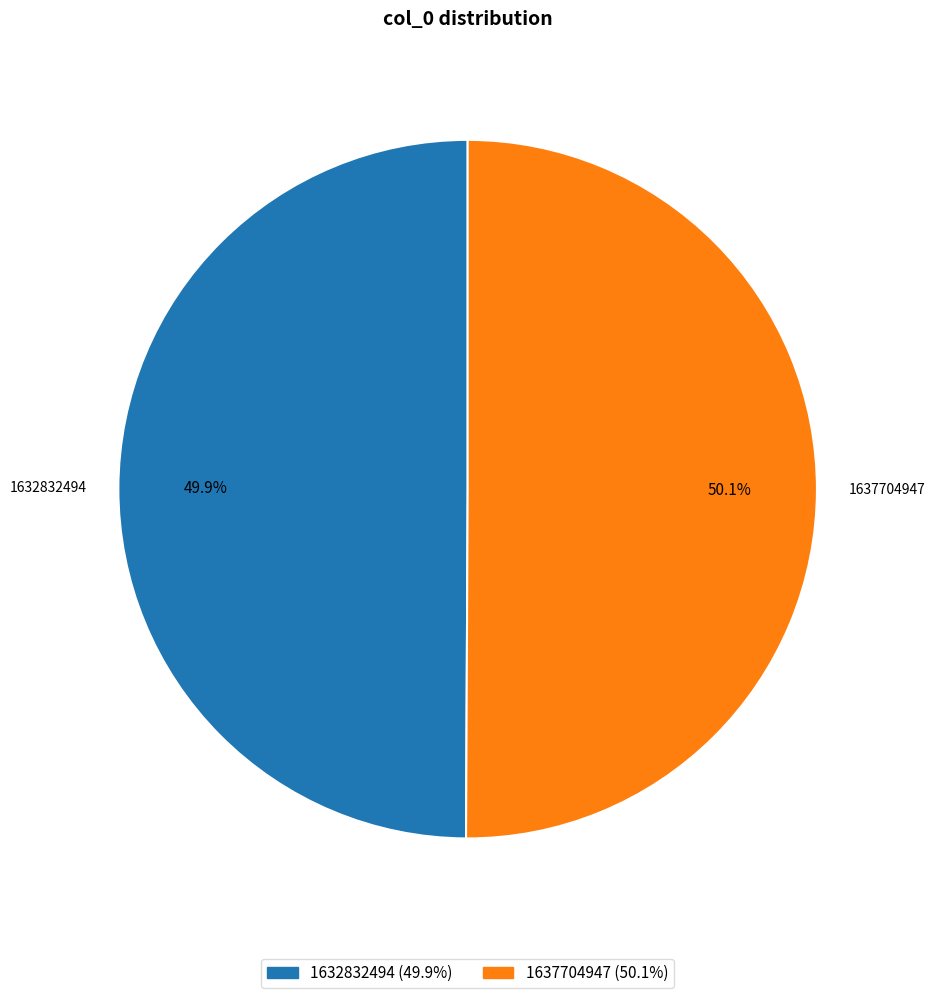

Is it true that 1637704947 is 1% of the pie?

False